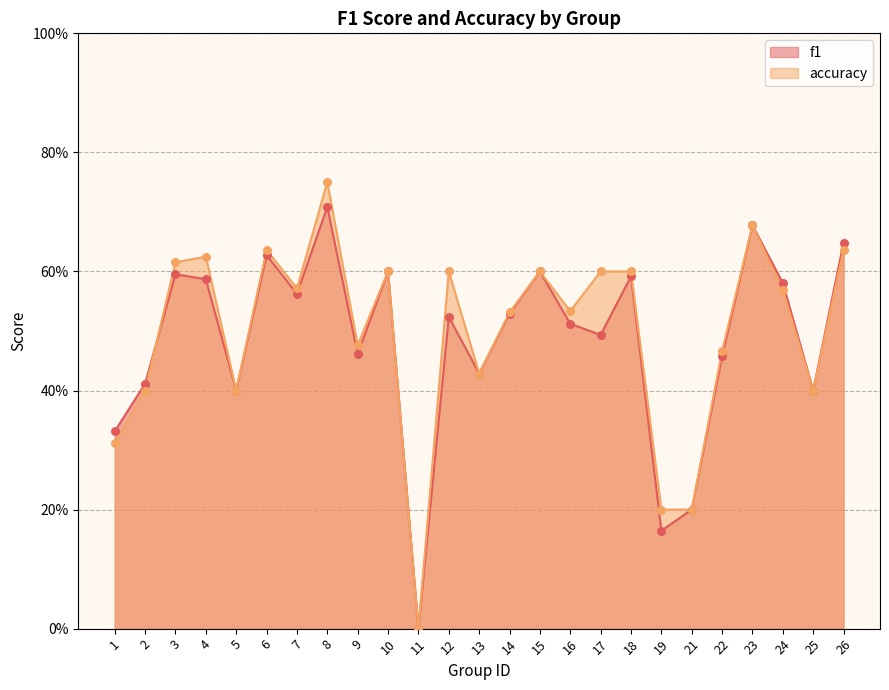

Which series has the widest spread of Y values?

accuracy